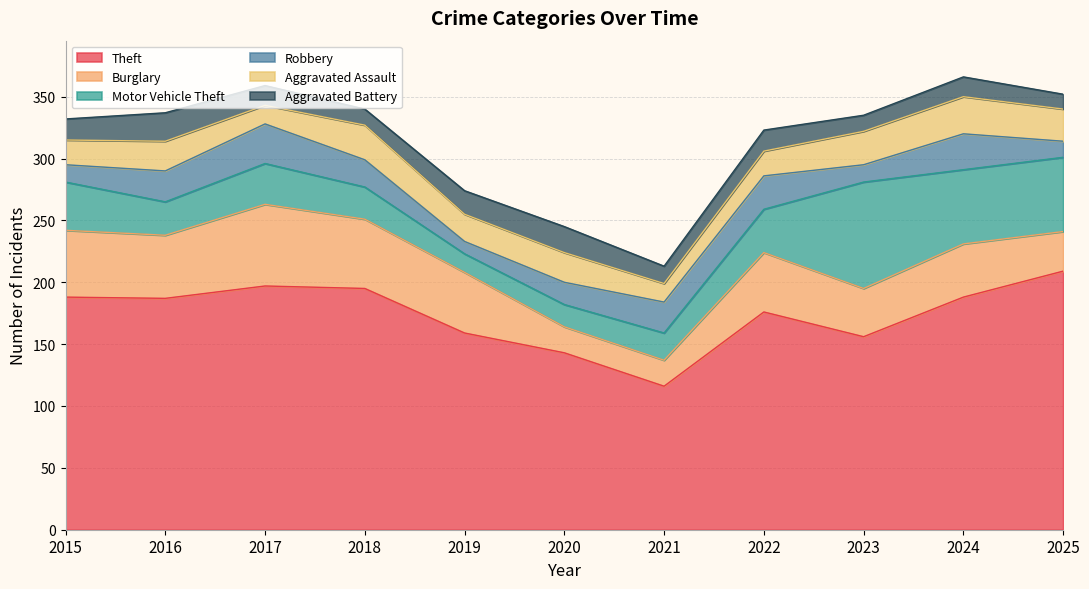

How many values in the Motor Vehicle Theft series are below 33?

5